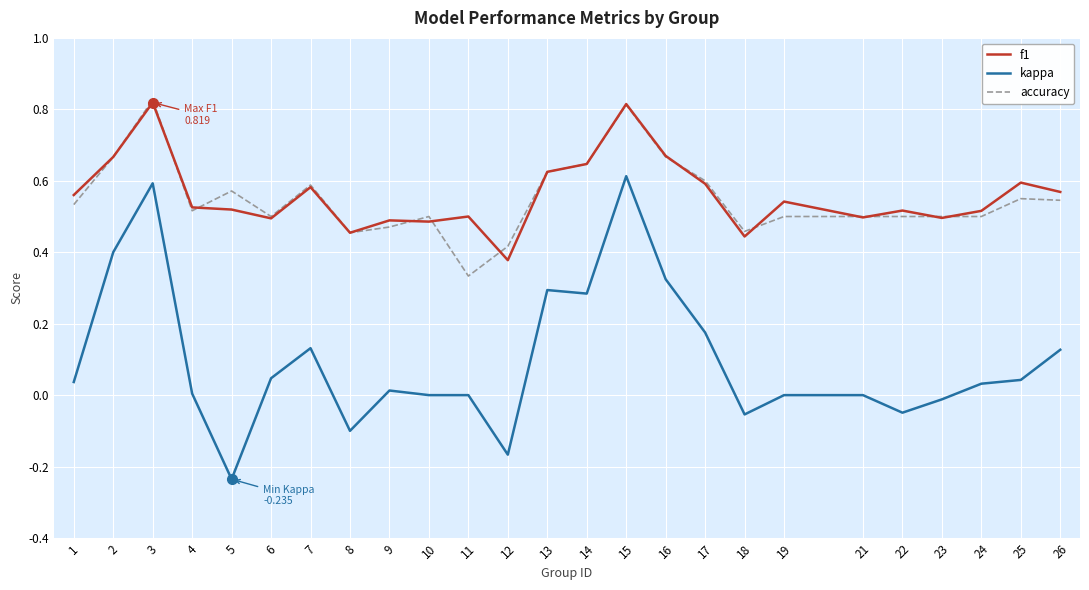

Which series has the widest spread of values?

kappa